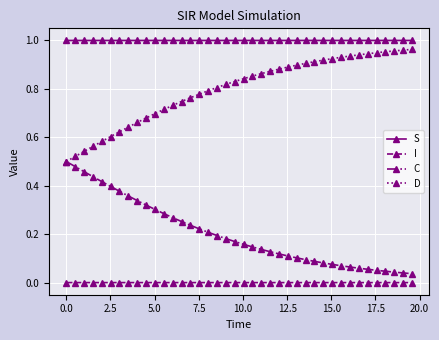

At how many categories does at least one series exceed 0?

40